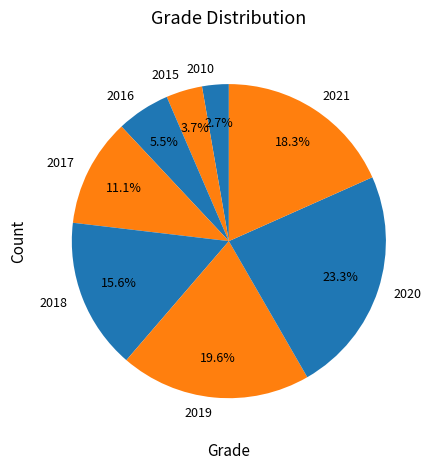

True or false: 2015 accounts for 4% of the total.

True